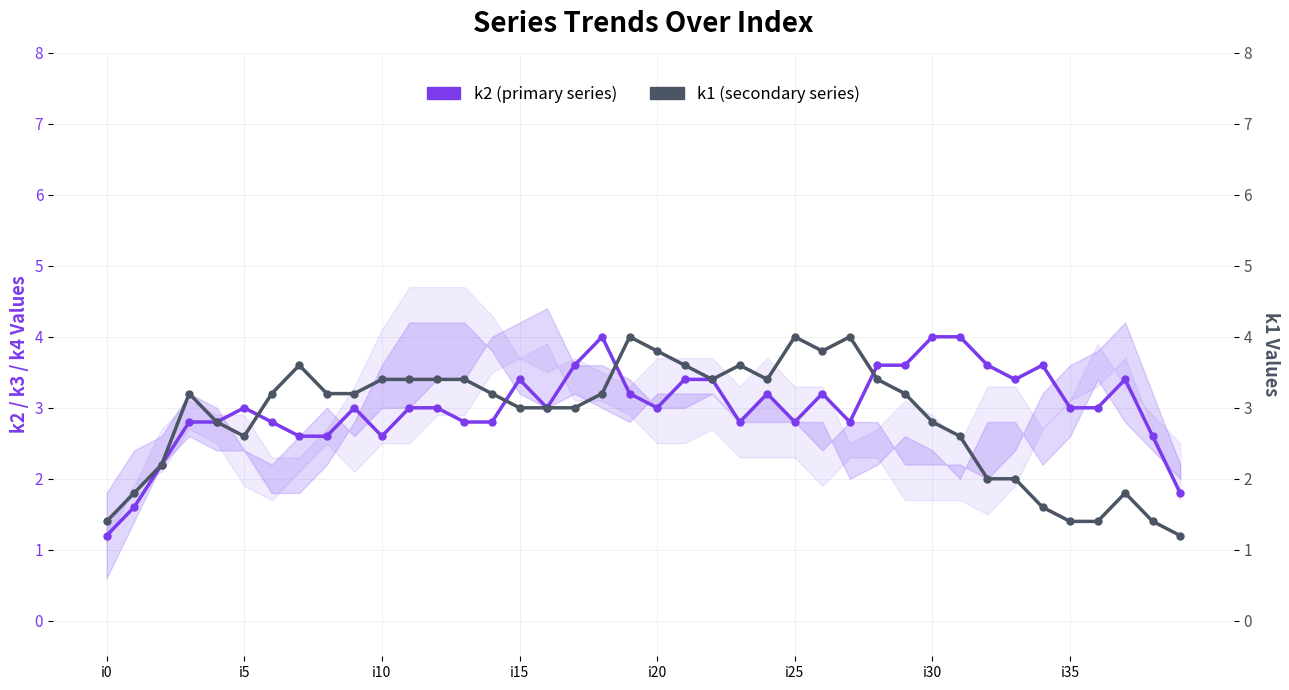

What is the maximum value shown in the chart?

4.0